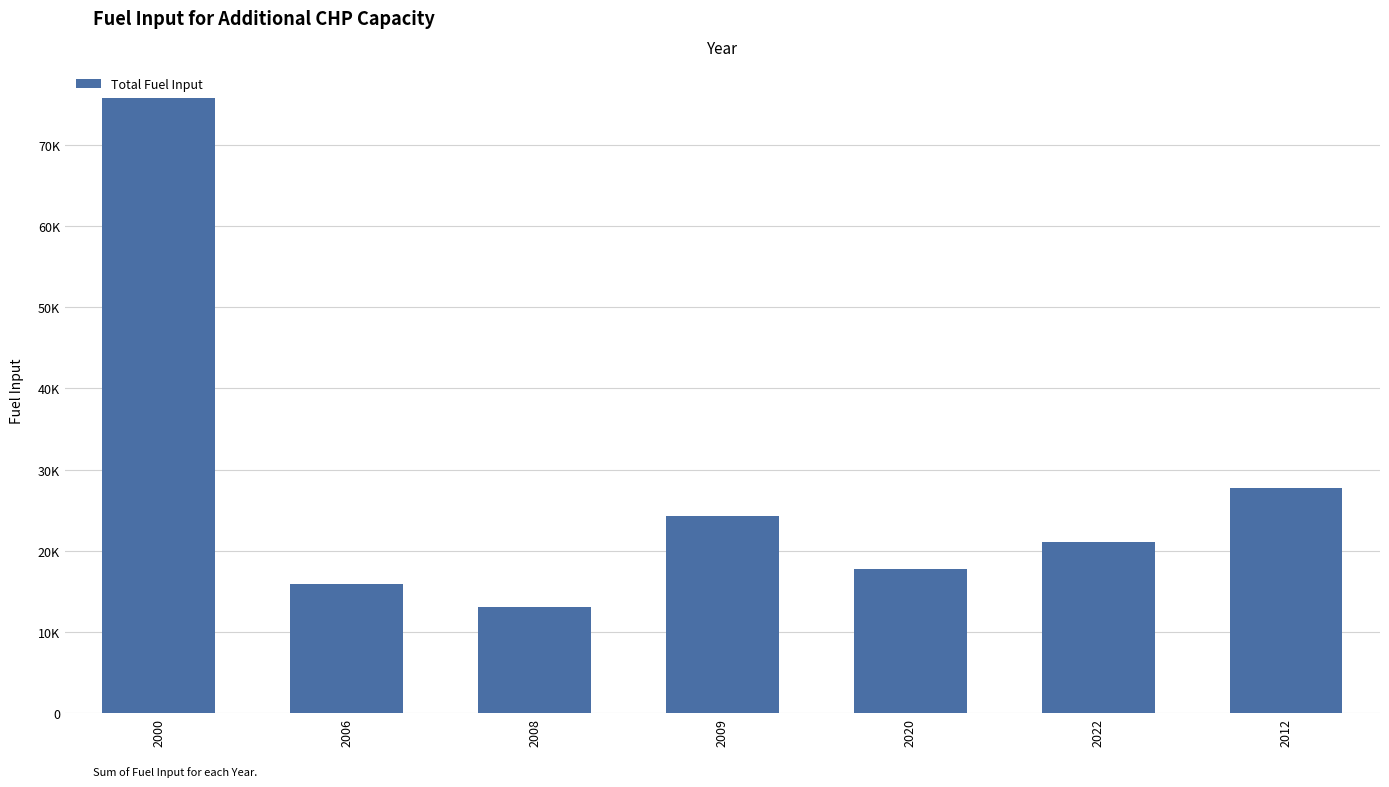

Are the bars grouped side by side (vs. stacked)?

No